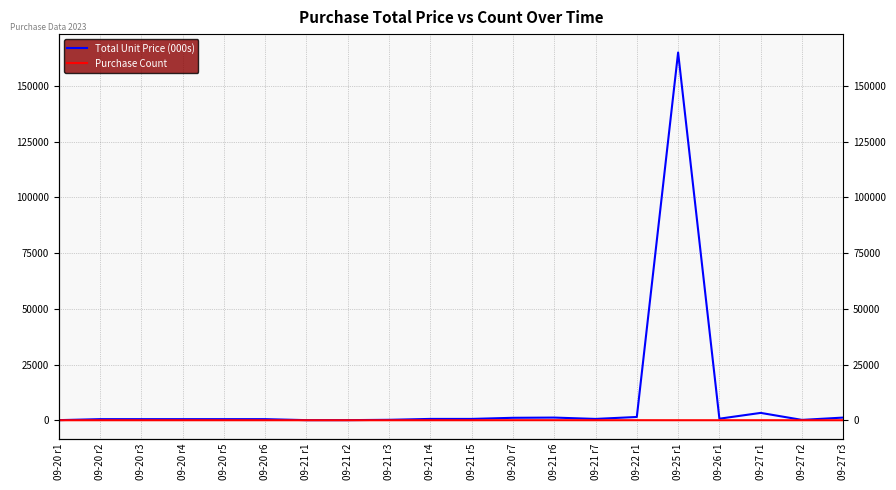

The Purchase Count series shows 1 at 09-21 r1. True or false?

False